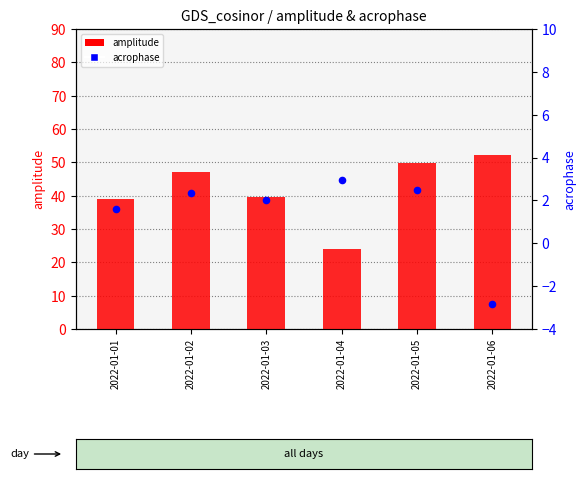

Which series reaches the minimum Y coordinate?

acrophase